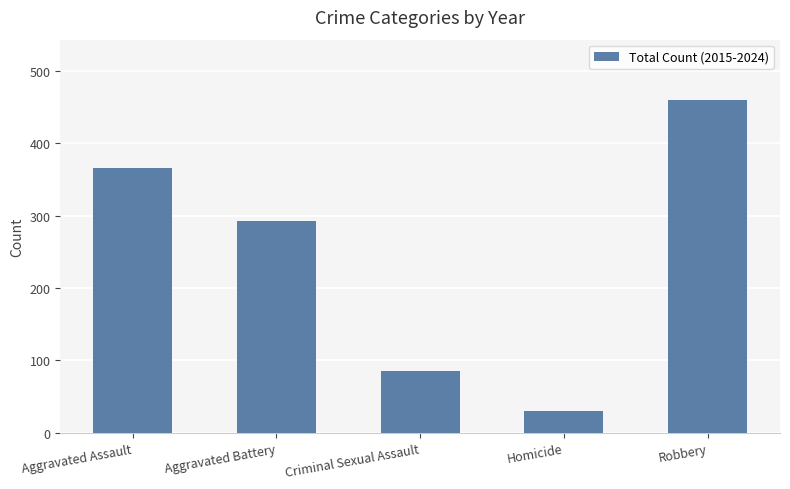

At which label is the value closest to 245?

Aggravated Battery